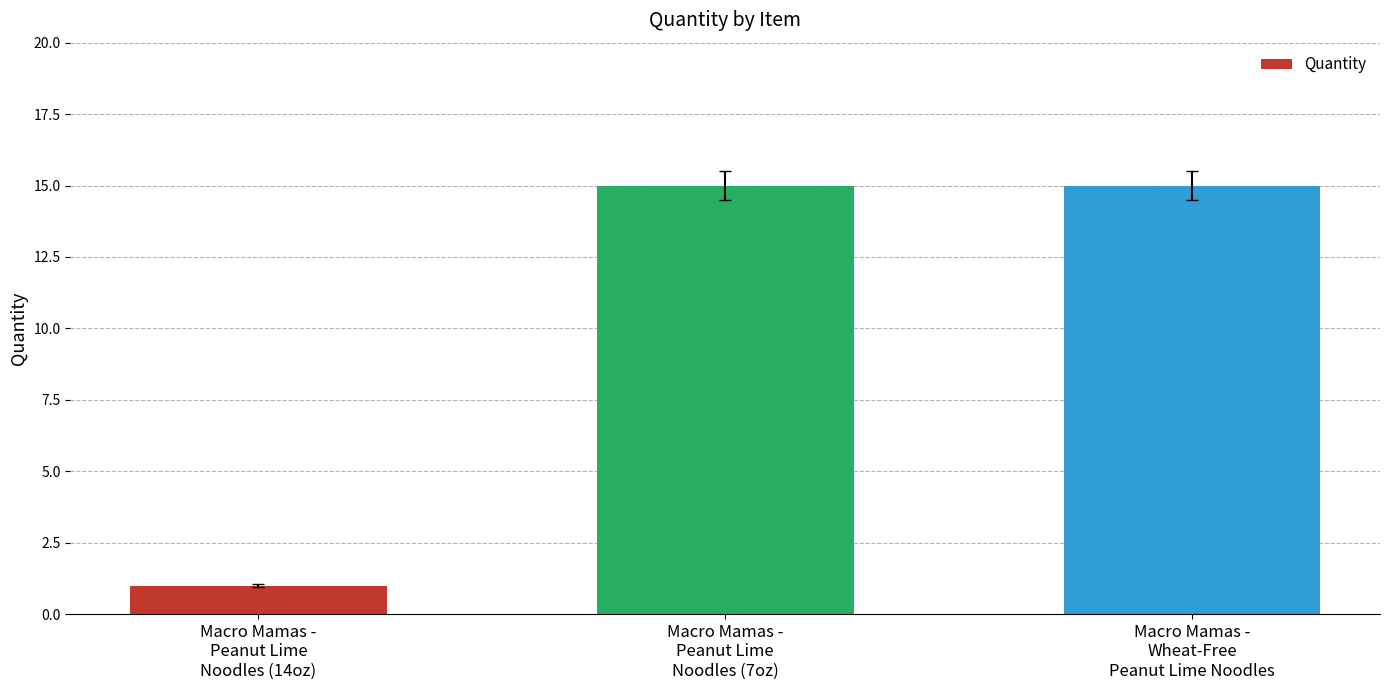

What is the difference between the maximum and minimum values?

14